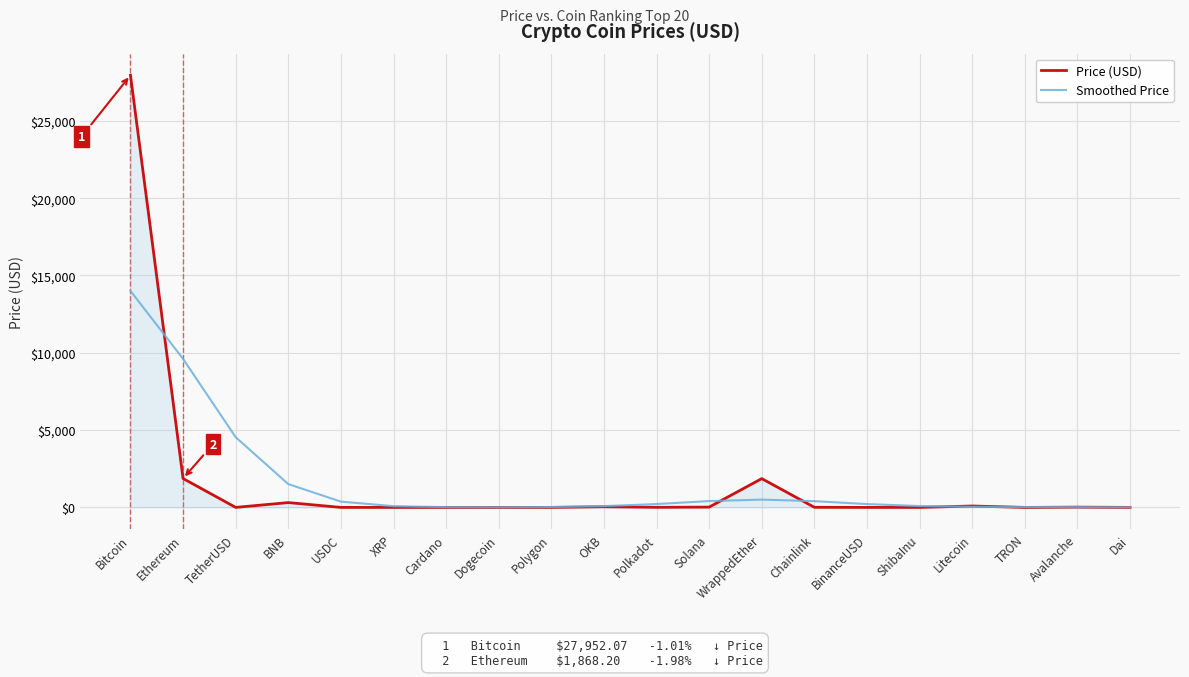

In Smoothed Price, how many points are lower than both neighbors (excluding endpoints)?

1